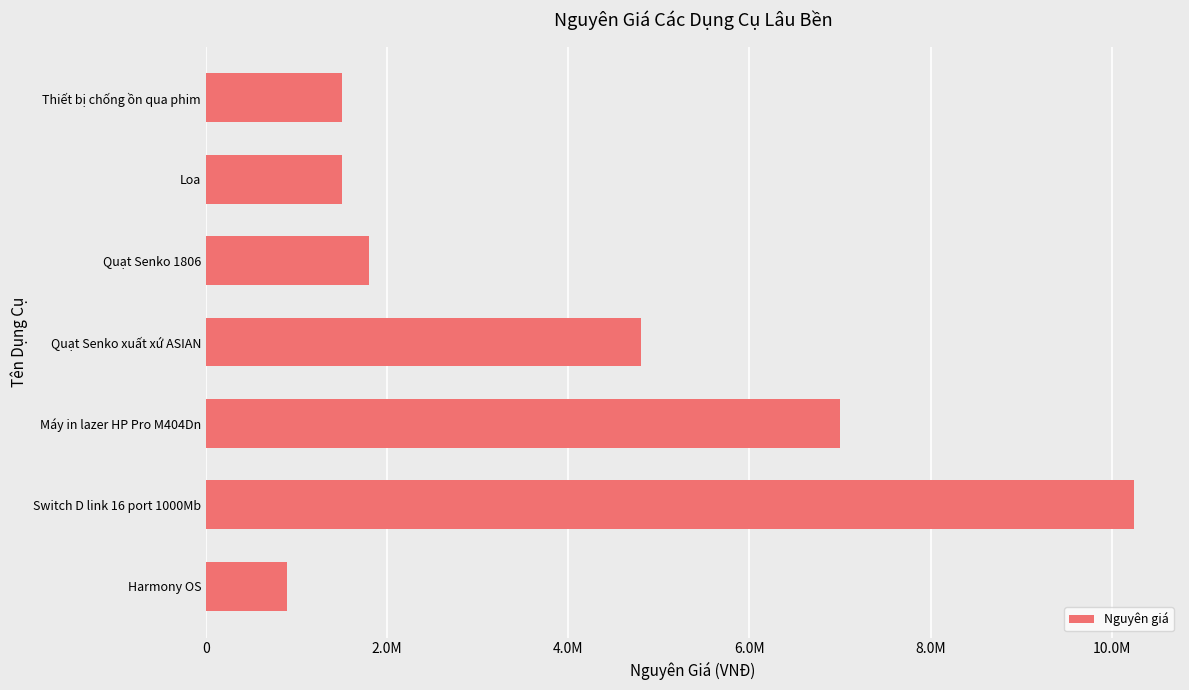

What is the difference between the maximum and minimum values?

9340000